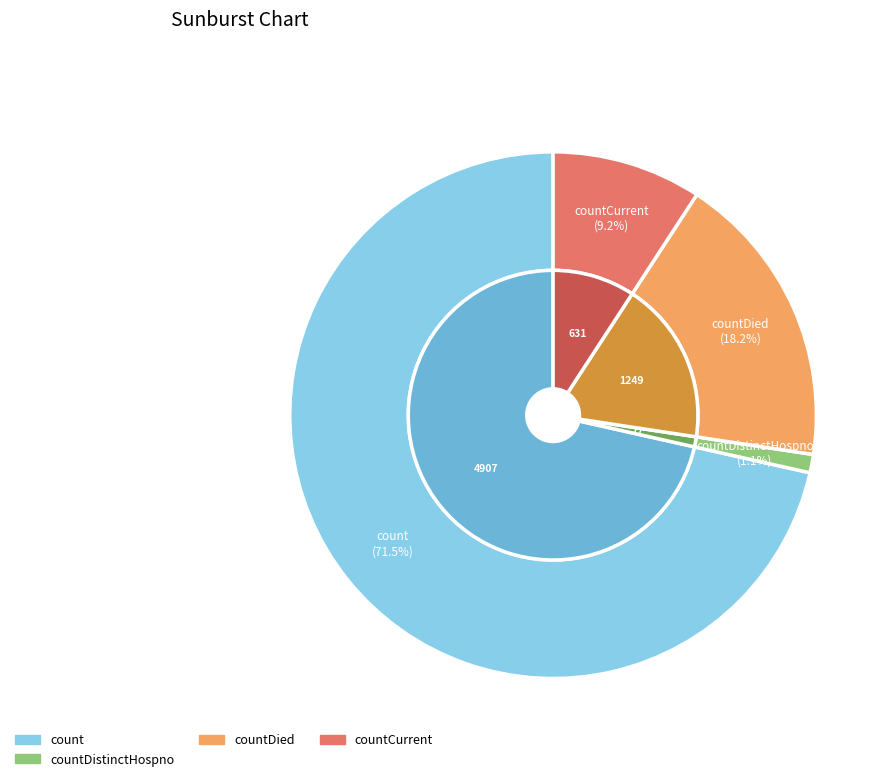

How much of the chart is everything except countCurrent?

90.8%